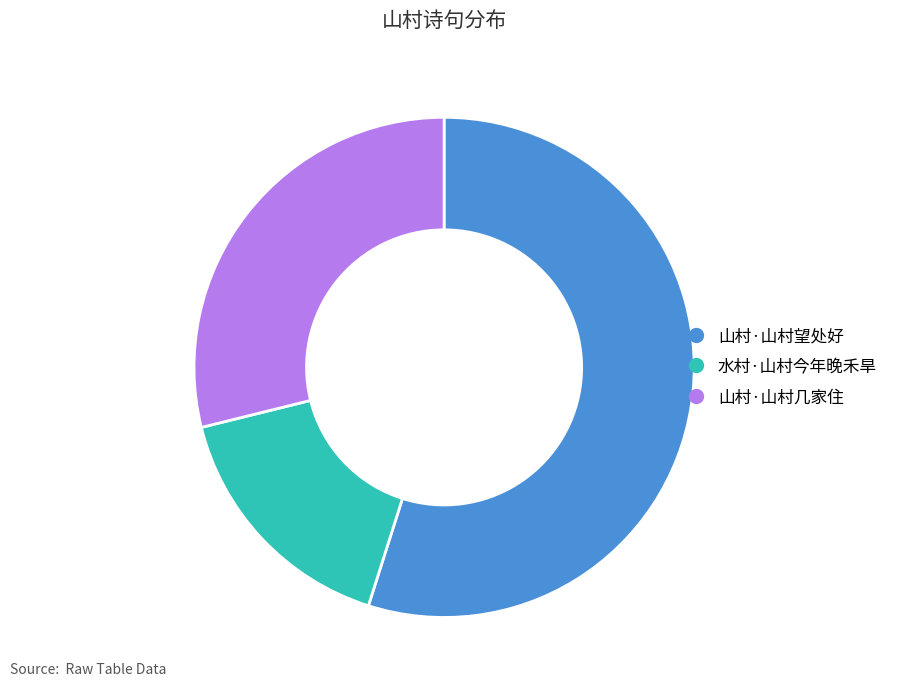

Approximately how many times larger is the value at 山村·山村几家住 compared to 山村·山村望处好?

0.5